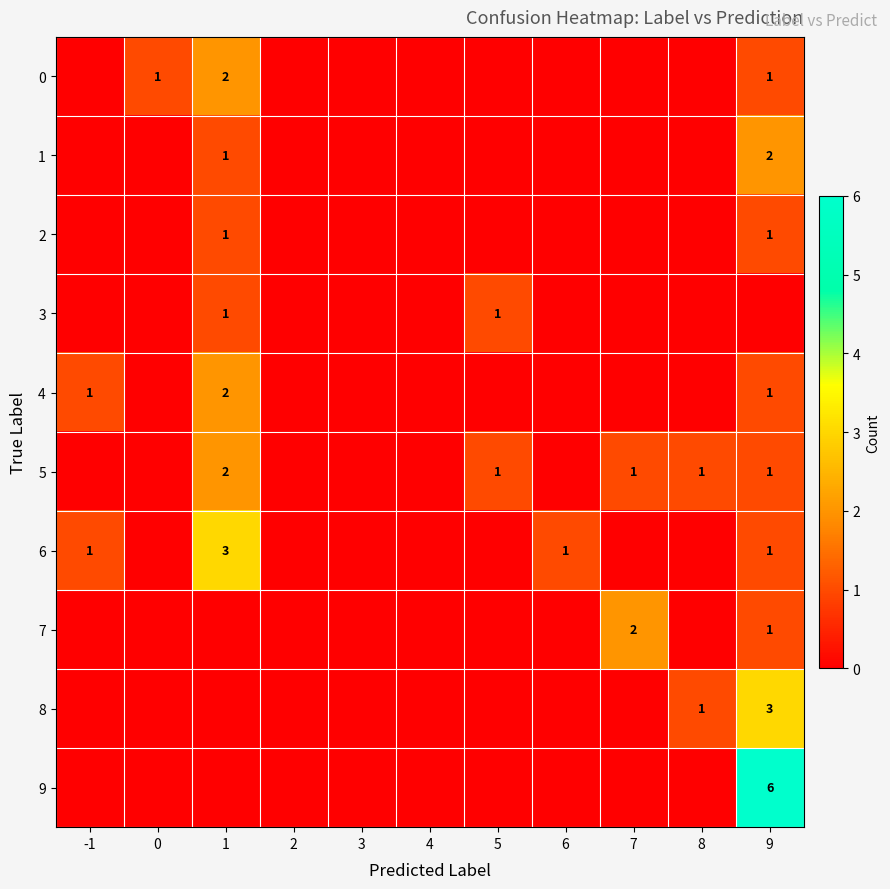

Is it true that 4 equals 1 at 1?

False